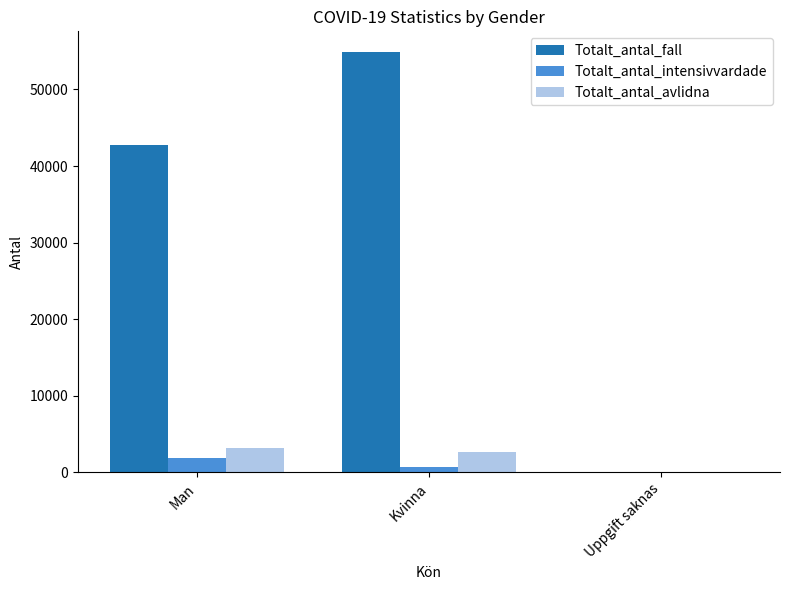

Which category has the highest value in the Totalt_antal_intensivvardade series?

Man